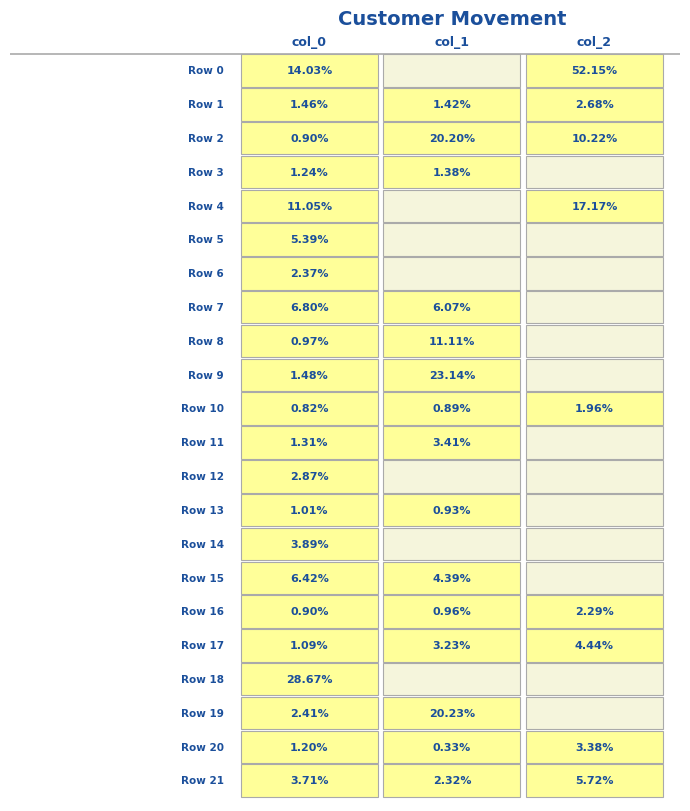

At 0, list the series in order from smallest to largest.

Row 10, Row 16, Row 2, Row 8, Row 13, Row 17, Row 20, Row 3, Row 11, Row 1, Row 9, Row 6, Row 19, Row 12, Row 21, Row 14, Row 5, Row 15, Row 7, Row 4, Row 0, Row 18